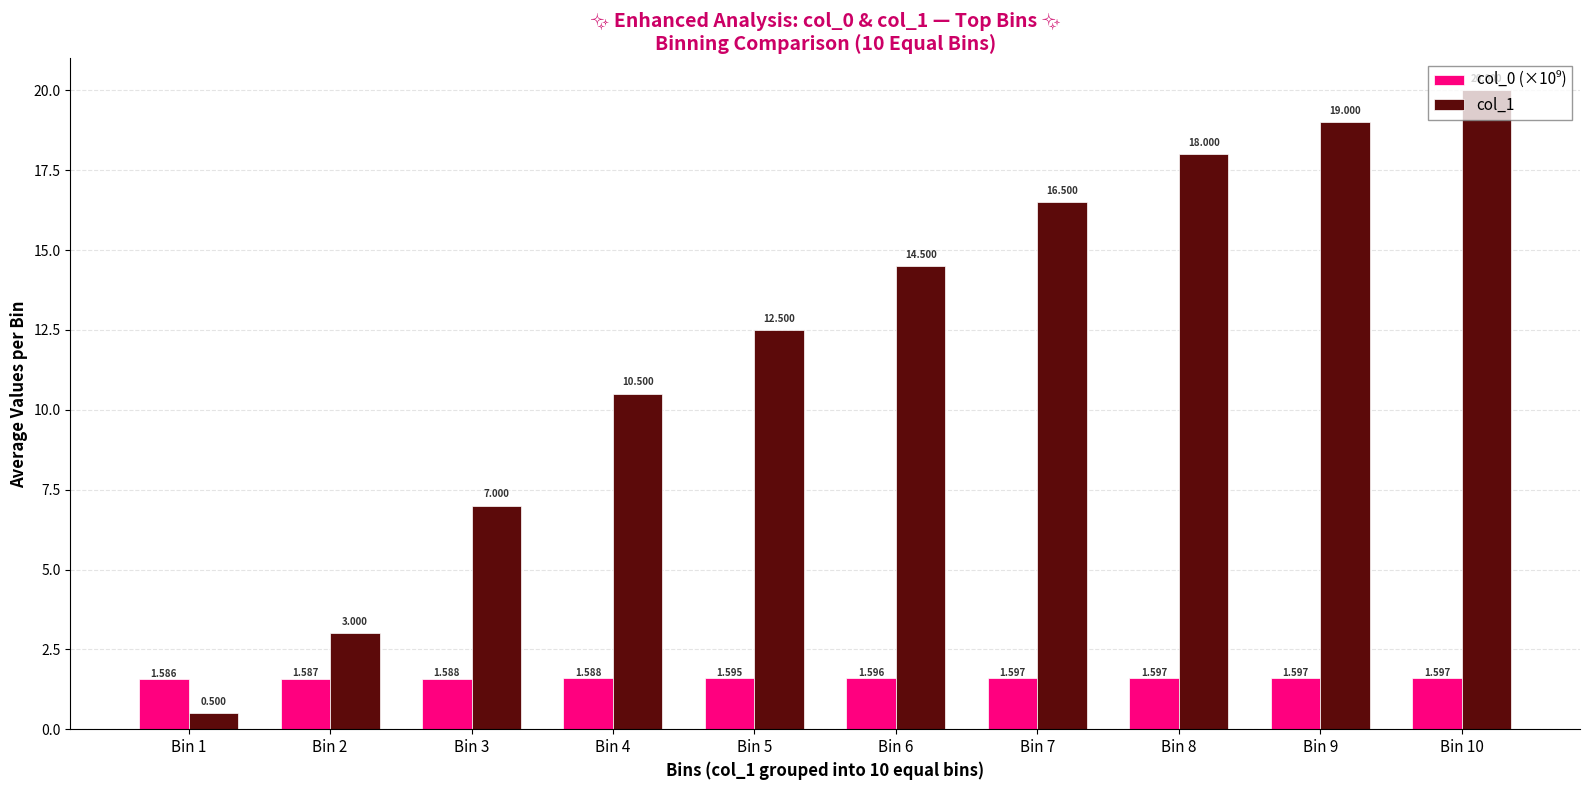

Which label corresponds to the largest value in the chart?

Bin 10